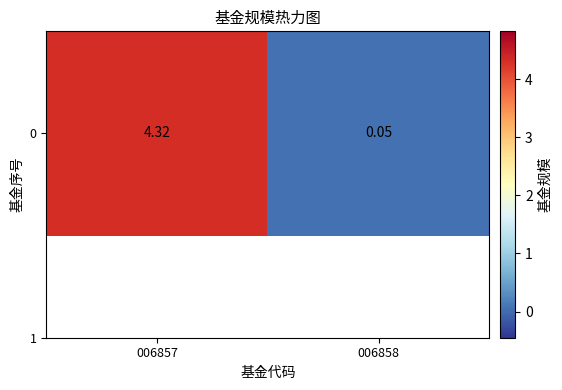

Which has a higher value, 006858 or 006857?

006857